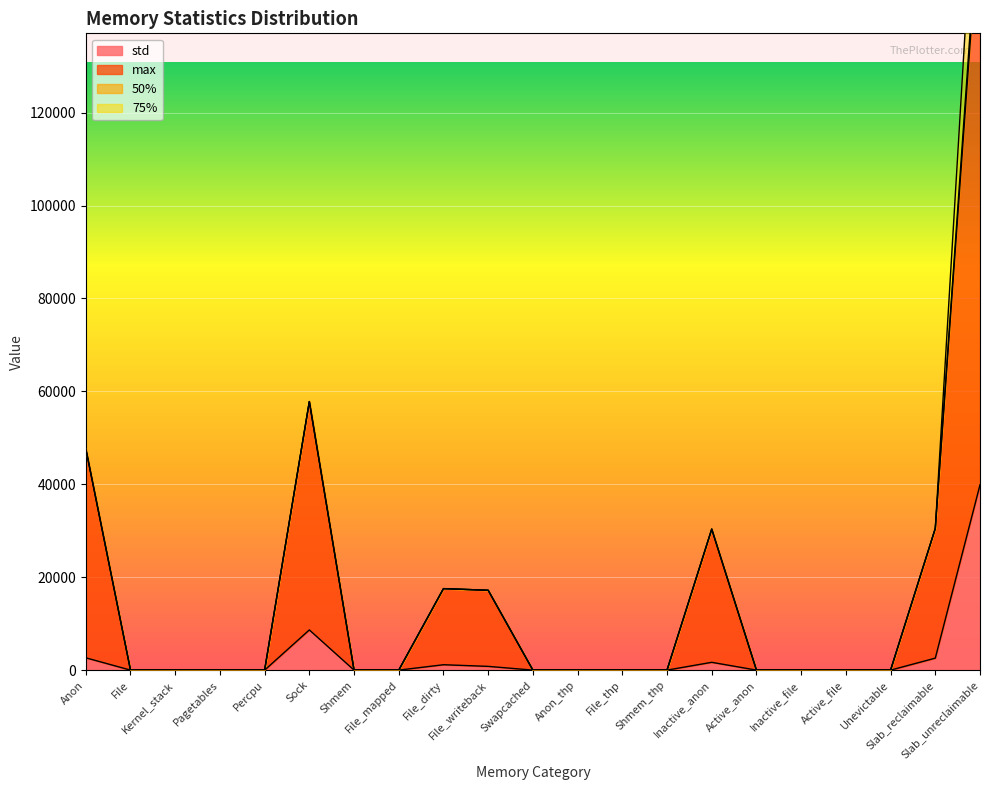

True or false: std and max intersect in this chart.

False